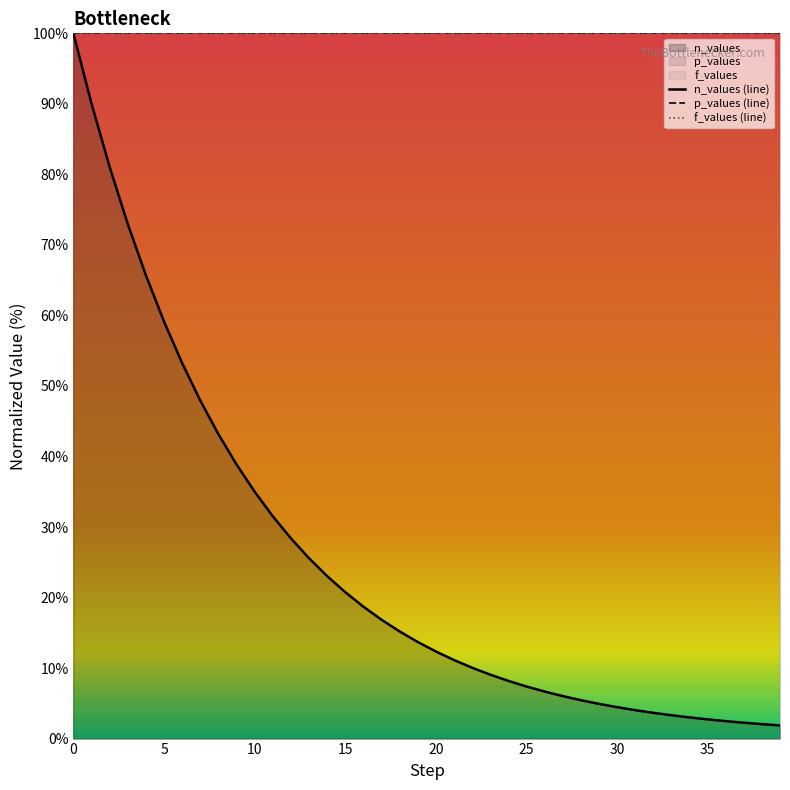

Does the chart display data point markers on the line(s)?

No